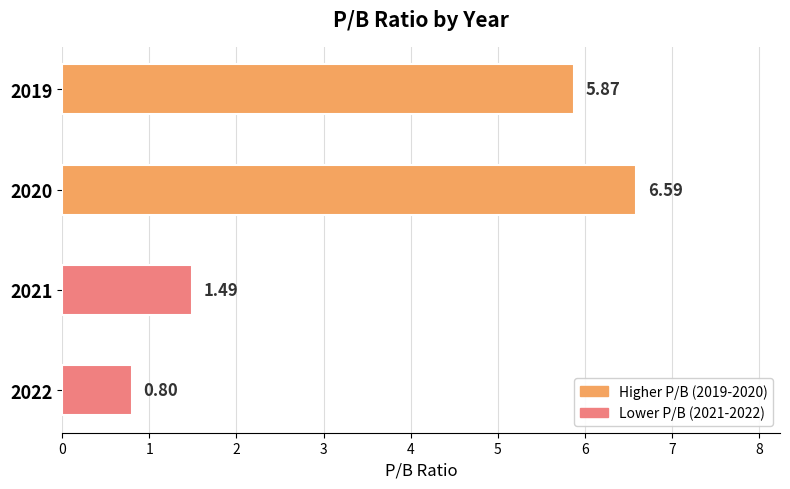

What is the sum of the values at 2019 and 2022?

6.7